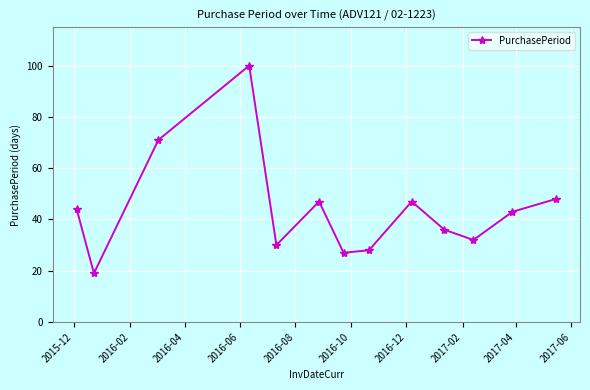

Reading left to right, list all the values displayed in this chart.

44	19	71	100	30	47	27	28	47	36	32	43	48